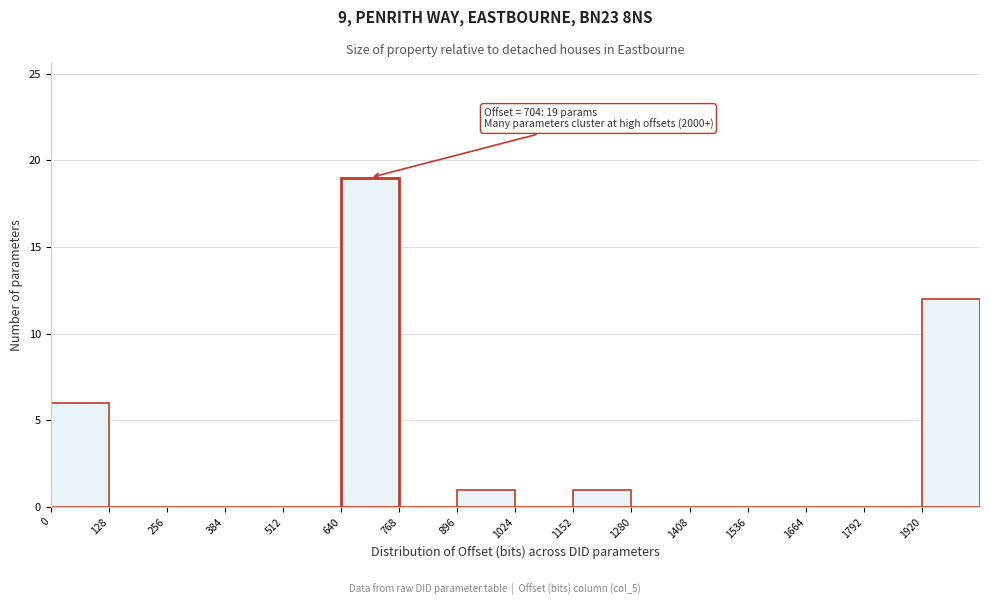

Over which range of the x-axis is the bar tallest?

640 to 768